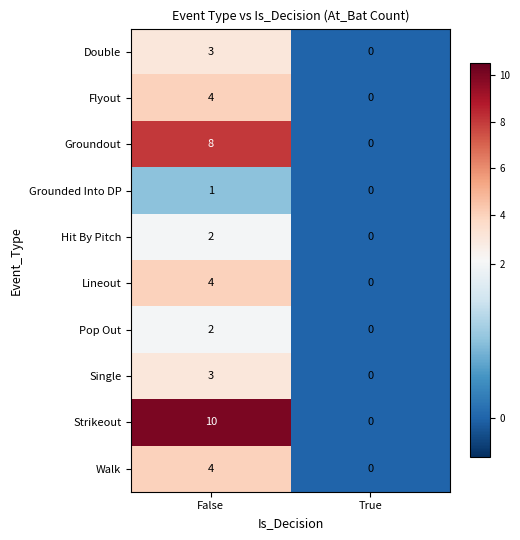

Which series has the largest total across all categories?

Strikeout